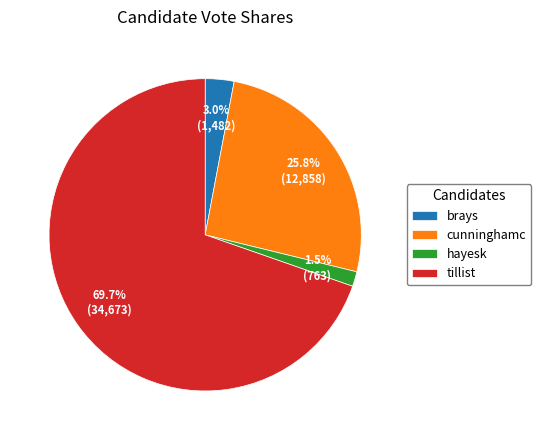

Do tillist and brays together represent more than half of the pie?

Yes